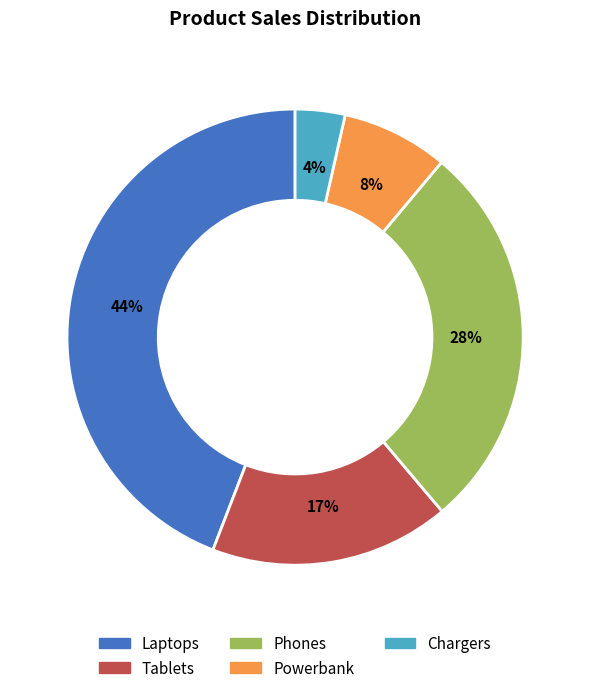

Rank the categories by value from lowest to highest.

Chargers, Powerbank, Tablets, Phones, Laptops